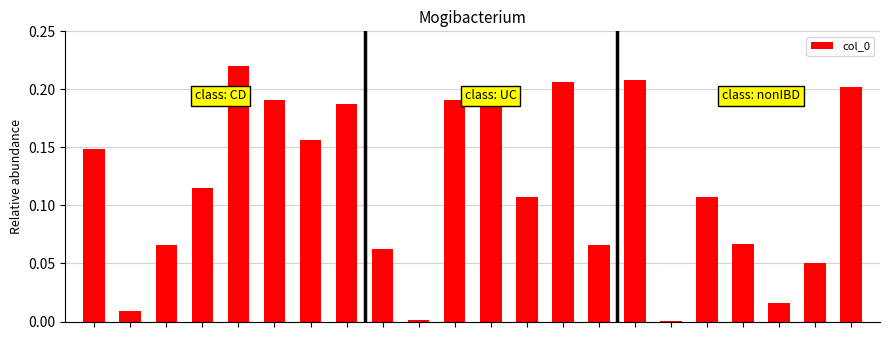

Are the bars horizontal?

No